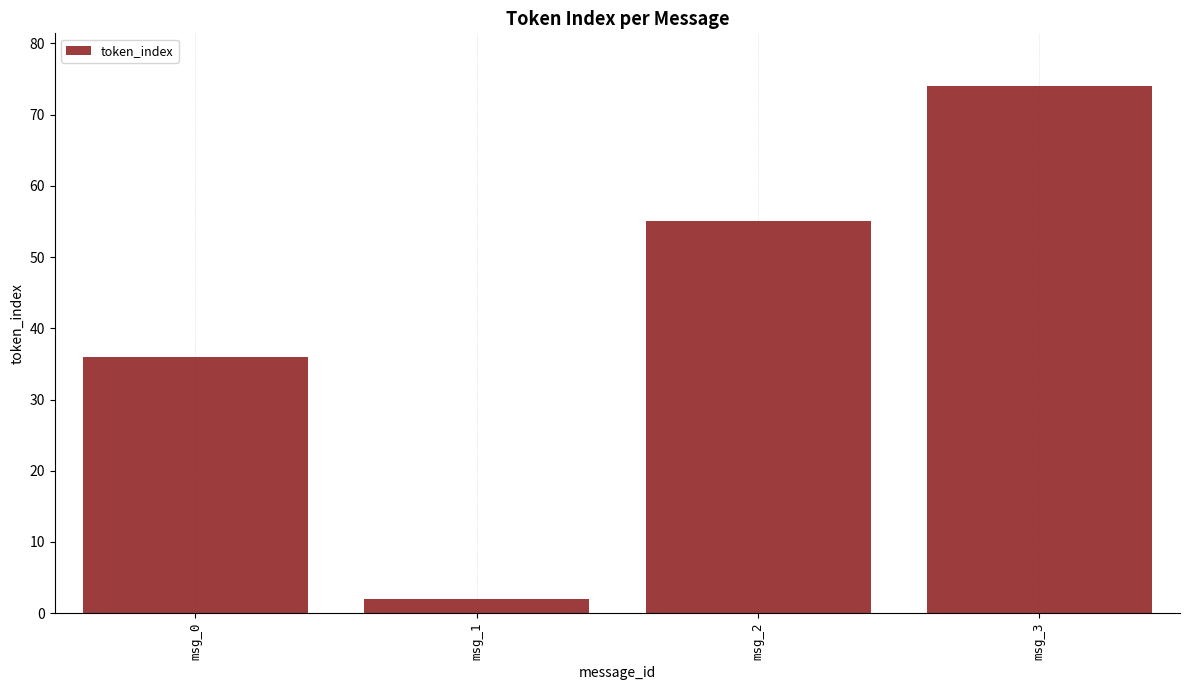

Read the value at msg_3, to the nearest 5.

75